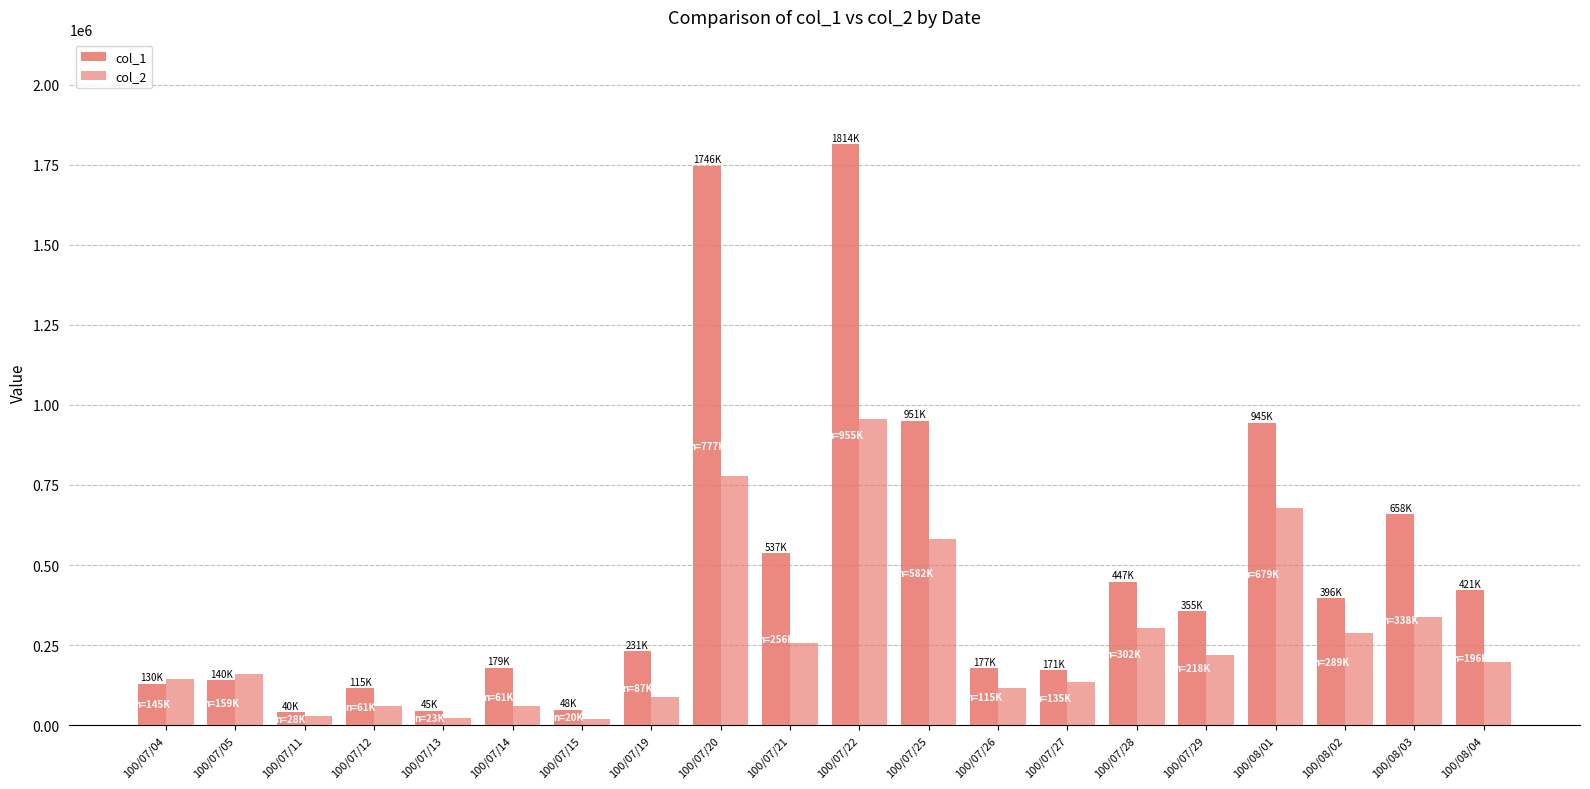

Where does the col_2 series first go above 196190?

100/07/20